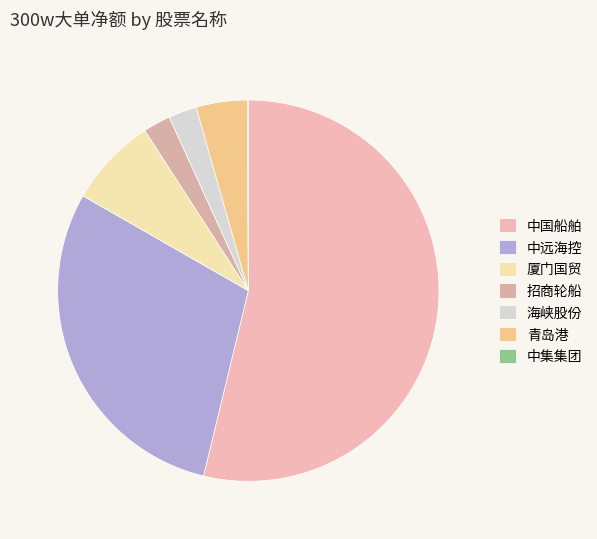

Is there a majority slice in this chart?

Yes